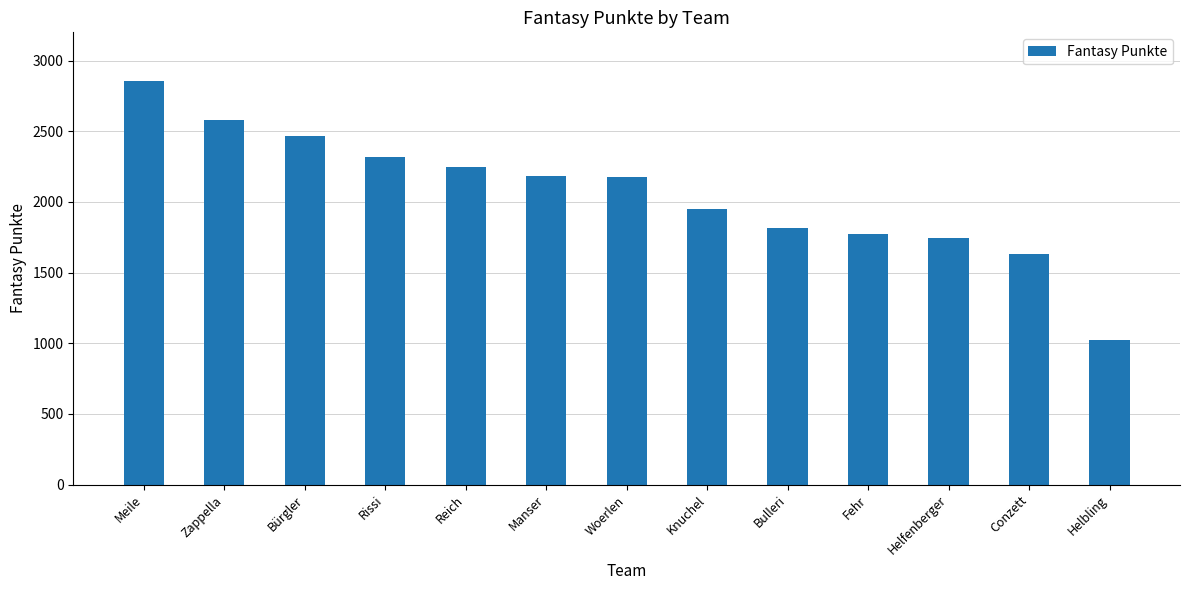

What is the minimum value shown in the chart?

1020